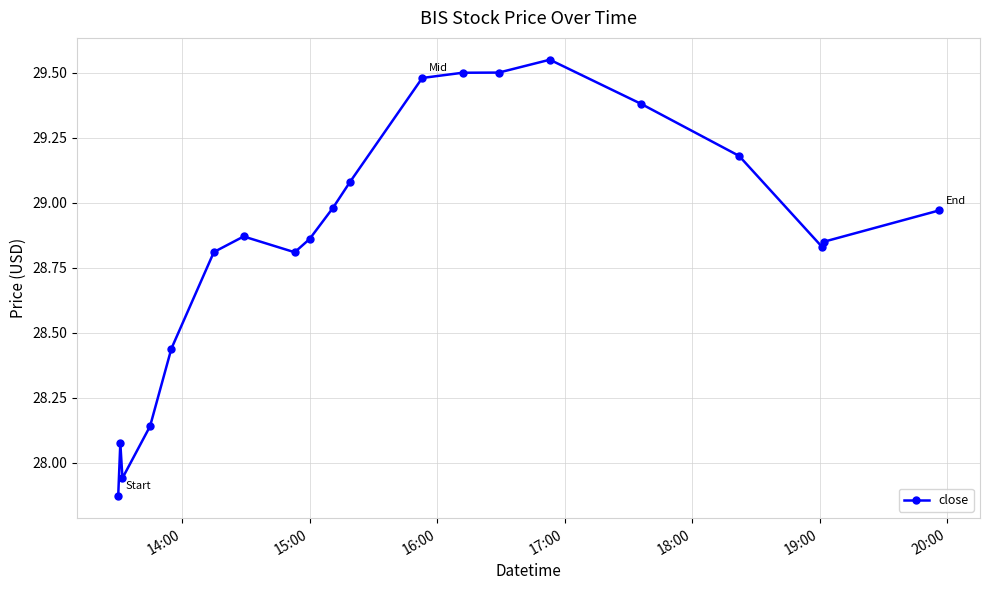

What is the difference between the second highest and minimum values?

1.6